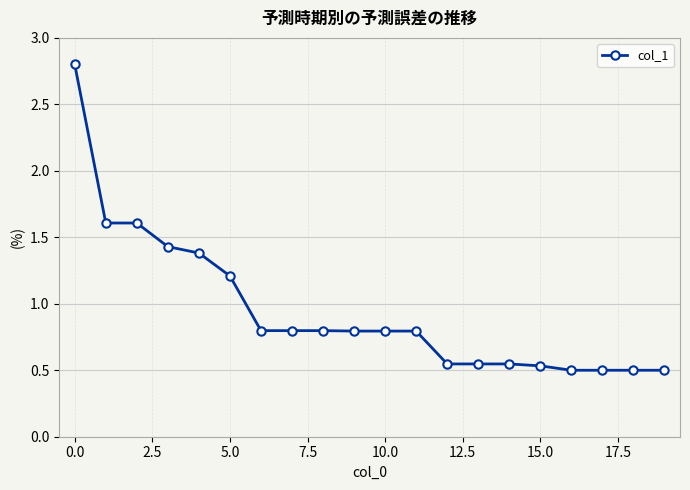

What is the difference between the maximum and second lowest values?

2.3